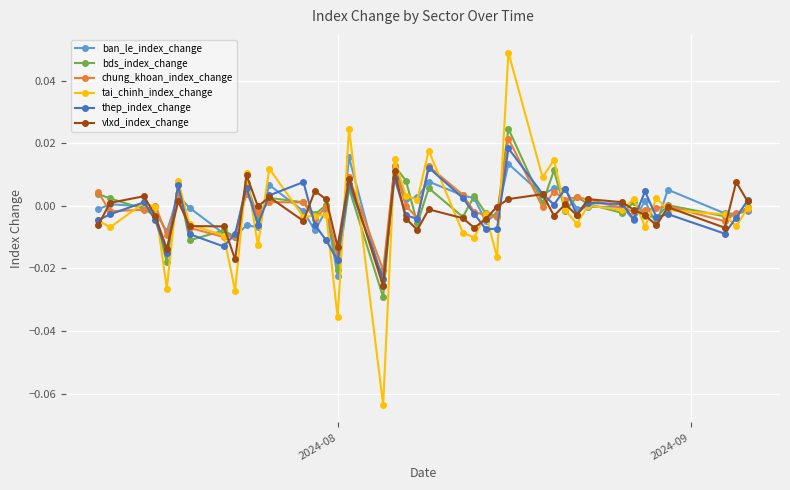

True or false: chung_khoan_index_change has more than 1 points higher than both neighbors.

True